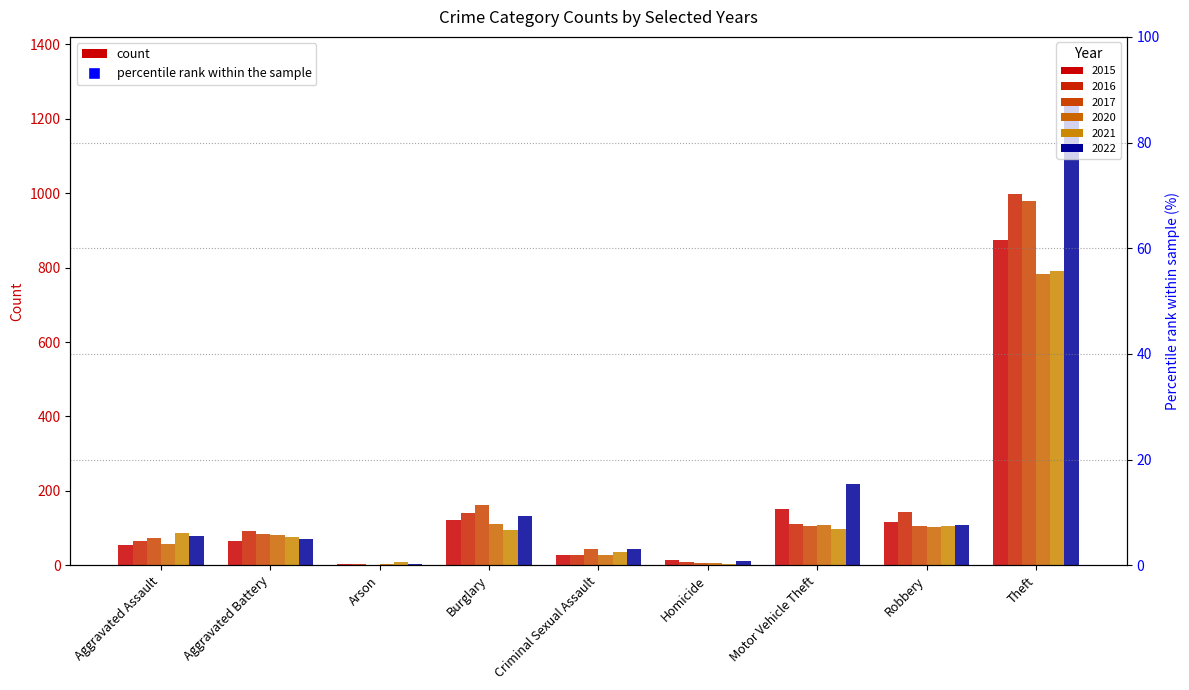

Is it true that 2017 equals 625 at Theft?

False